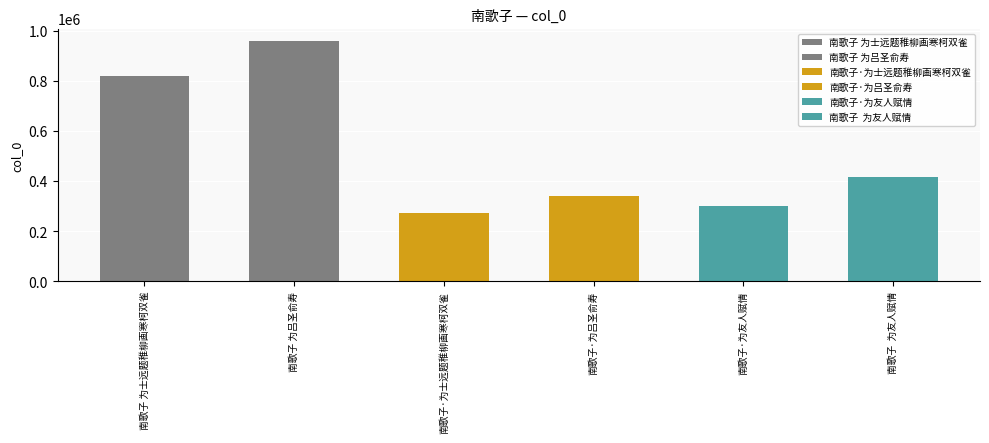

At which category does the chart reach its peak across all series?

南歌子 为吕圣俞寿